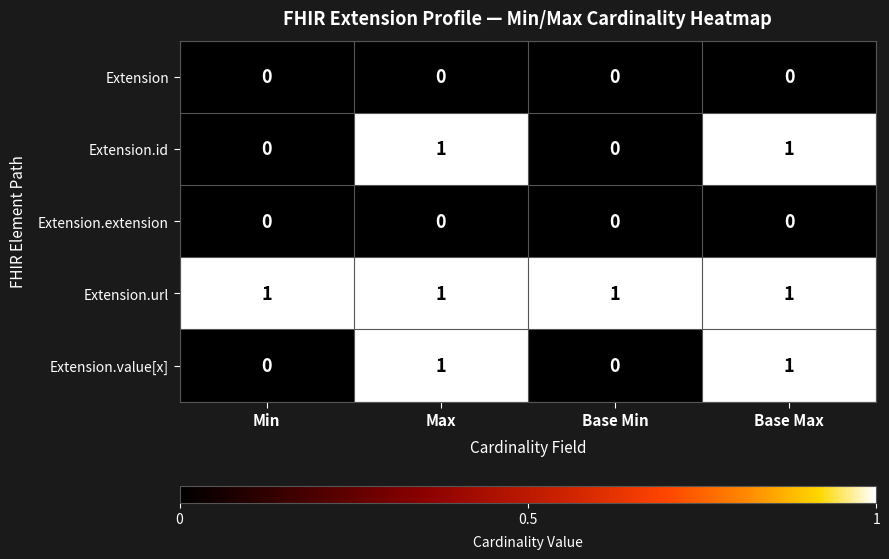

The value of Extension at Base Min is 0. True or false?

True